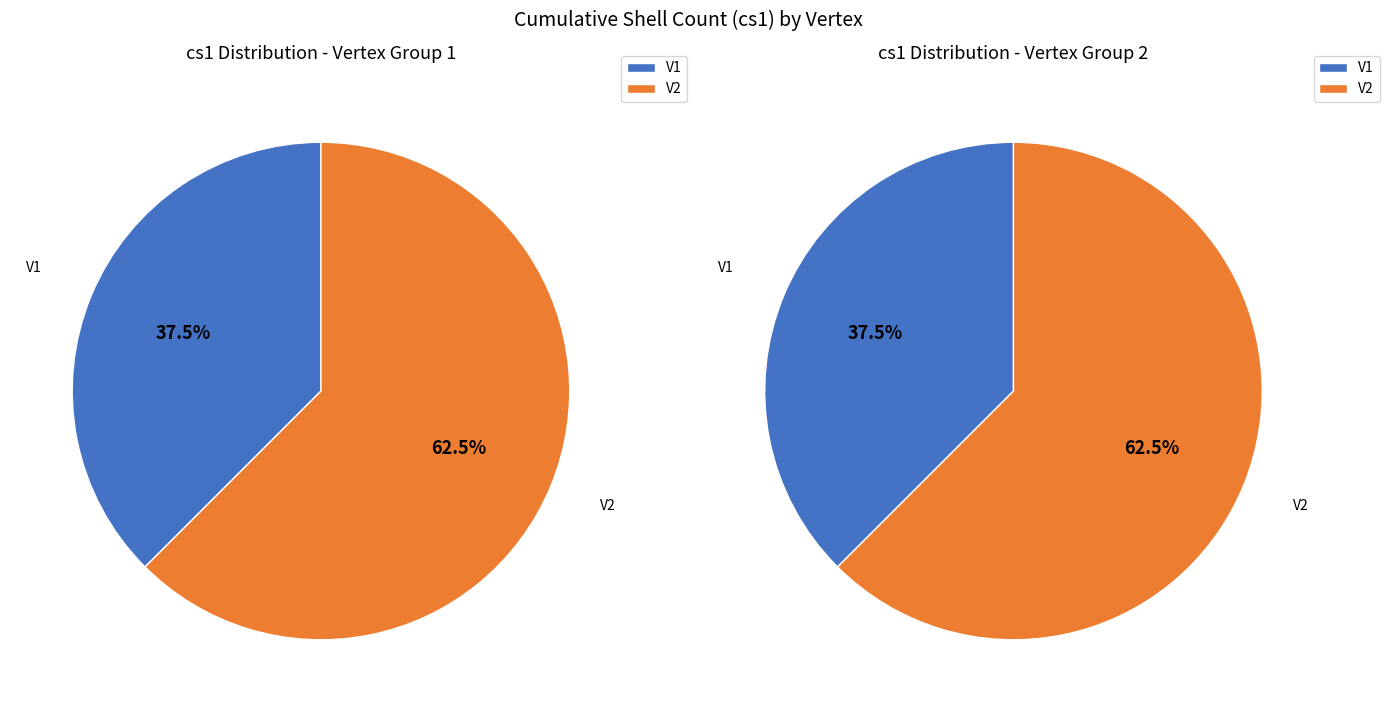

What is the change in value from V1 to V2?

+2